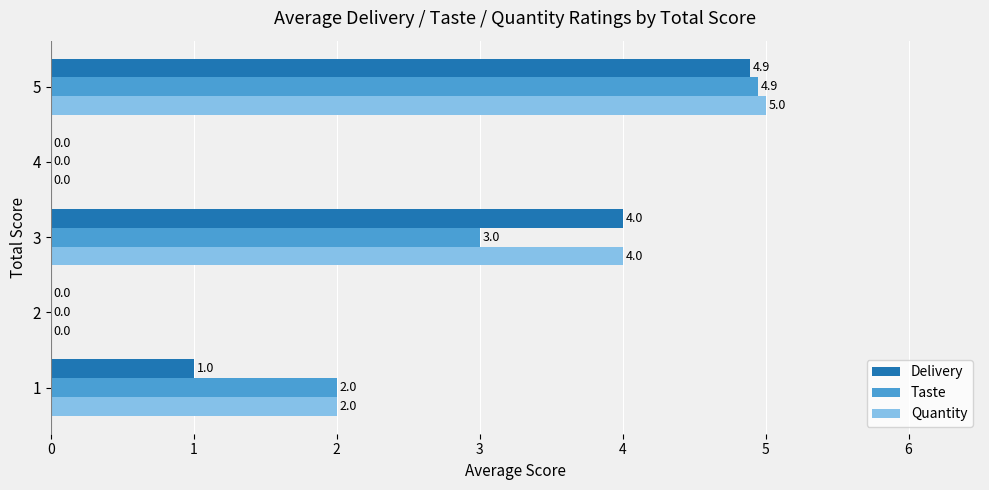

What is the sum of all Quantity values?

11.0